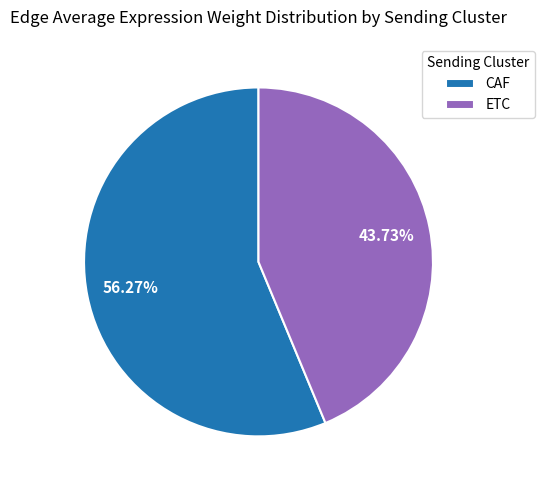

Is there a majority slice in this chart?

Yes